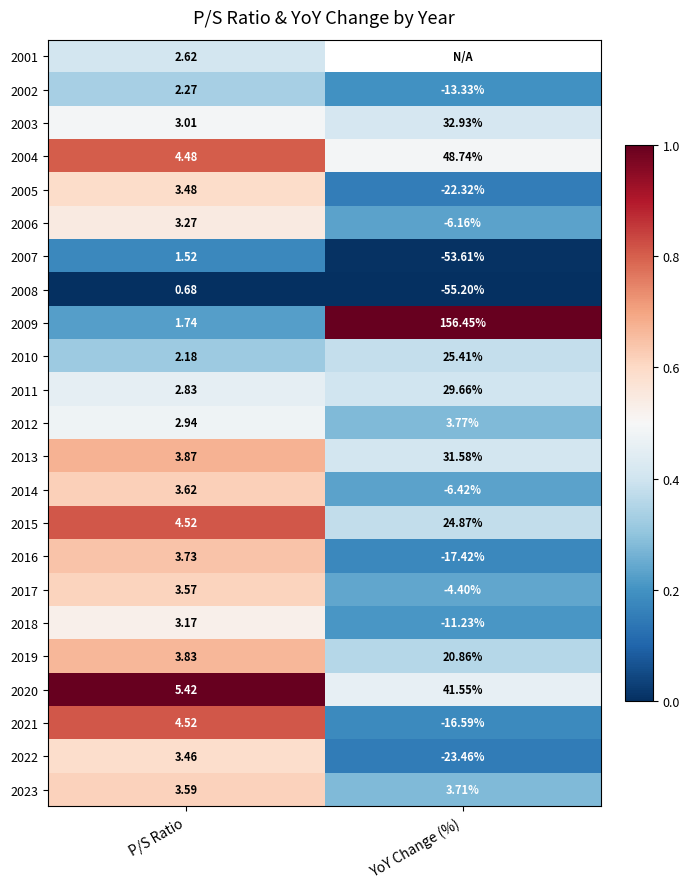

Is the value of 2004 at YoY Change (%) greater than the value of 2003 at YoY Change (%)?

Yes